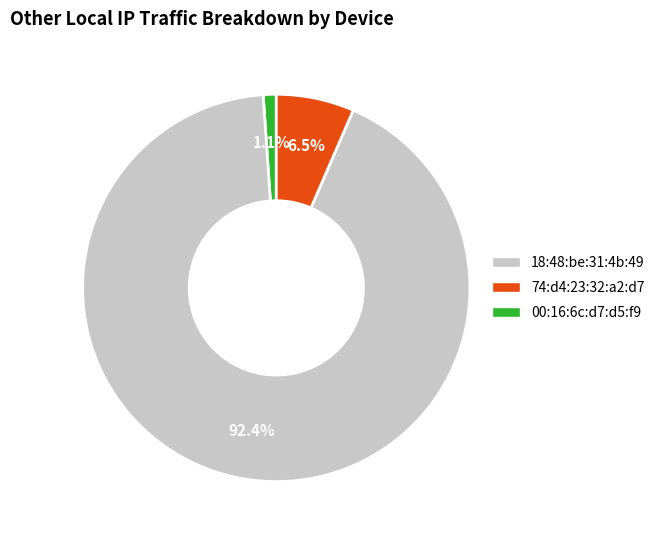

Does any single category account for the majority?

Yes